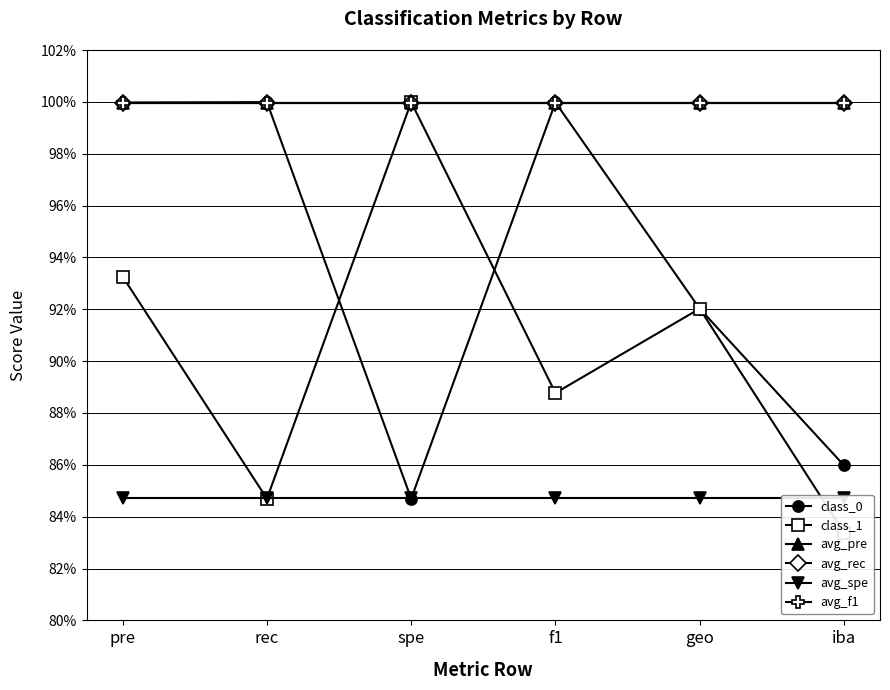

Count the number of data series in this chart.

6